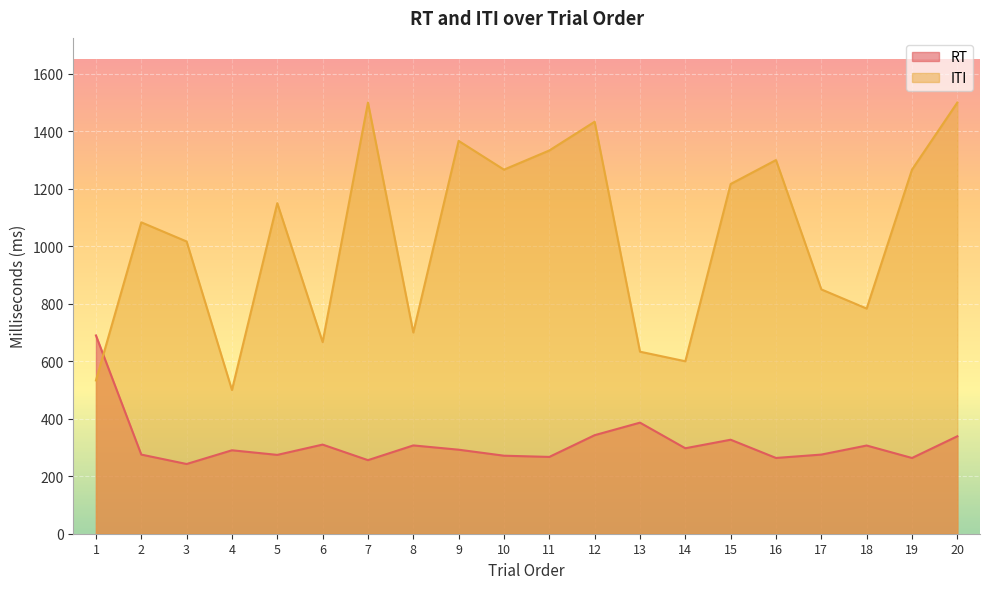

Reading left to right, what are all the values shown in this chart?

RT: 689.8	275.3	242.6	290.3	274.3	310.1	255.9	307.2	292.3	271.4	267.2	342.8	386.4	297.3	327.0	263.6	275.3	306.9	263.5	339.1
ITI: 533.3	1083.3	1016.7	500.0	1150.0	666.7	1500.0	700.0	1366.7	1266.7	1333.3	1433.3	633.3	600.0	1216.7	1300.0	850.0	783.3	1266.7	1500.0